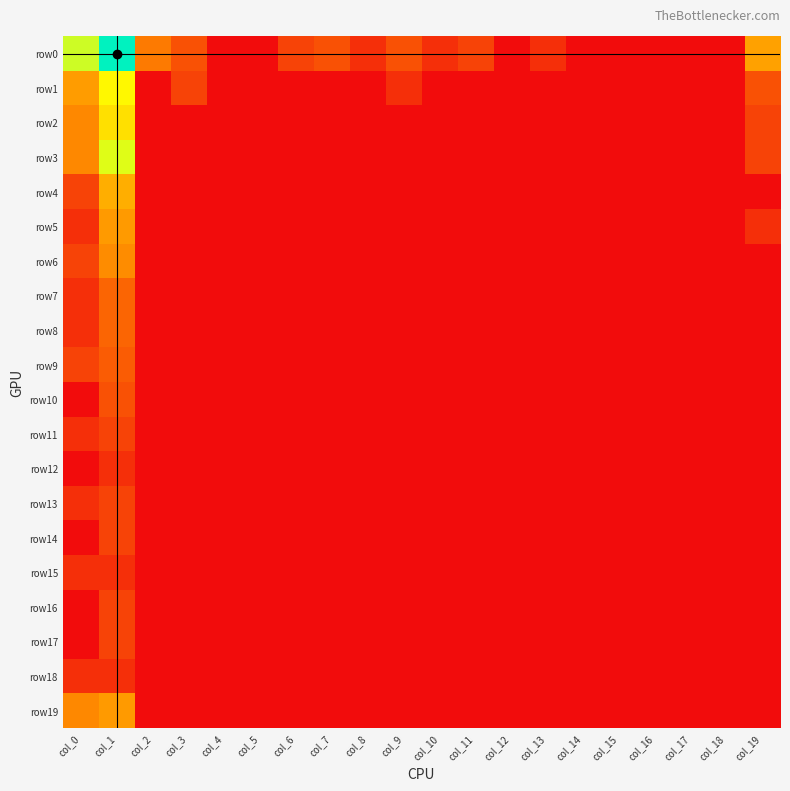

Reading left to right, extract all data points from this chart.

row0: col_0=5.6	col_1=7.7	col_2=2.2	col_3=1.4	col_4=0.0	col_5=0.0	col_6=1.1	col_7=1.4	col_8=0.7	col_9=1.4	col_10=0.7	col_11=1.1	col_12=0.0	col_13=0.7	col_14=0.0	col_15=0.0	col_16=0.0	col_17=0.0	col_18=0.0	col_19=3.0
row1: col_0=2.9	col_1=5.0	col_2=0.0	col_3=1.1	col_4=0.0	col_5=0.0	col_6=0.0	col_7=0.0	col_8=0.0	col_9=0.7	col_10=0.0	col_11=0.0	col_12=0.0	col_13=0.0	col_14=0.0	col_15=0.0	col_16=0.0	col_17=0.0	col_18=0.0	col_19=1.4
row2: col_0=2.5	col_1=4.5	col_2=0.0	col_3=0.0	col_4=0.0	col_5=0.0	col_6=0.0	col_7=0.0	col_8=0.0	col_9=0.0	col_10=0.0	col_11=0.0	col_12=0.0	col_13=0.0	col_14=0.0	col_15=0.0	col_16=0.0	col_17=0.0	col_18=0.0	col_19=1.1
row3: col_0=2.5	col_1=5.4	col_2=0.0	col_3=0.0	col_4=0.0	col_5=0.0	col_6=0.0	col_7=0.0	col_8=0.0	col_9=0.0	col_10=0.0	col_11=0.0	col_12=0.0	col_13=0.0	col_14=0.0	col_15=0.0	col_16=0.0	col_17=0.0	col_18=0.0	col_19=1.1
row4: col_0=1.1	col_1=3.3	col_2=0.0	col_3=0.0	col_4=0.0	col_5=0.0	col_6=0.0	col_7=0.0	col_8=0.0	col_9=0.0	col_10=0.0	col_11=0.0	col_12=0.0	col_13=0.0	col_14=0.0	col_15=0.0	col_16=0.0	col_17=0.0	col_18=0.0	col_19=0.0
row5: col_0=0.7	col_1=2.9	col_2=0.0	col_3=0.0	col_4=0.0	col_5=0.0	col_6=0.0	col_7=0.0	col_8=0.0	col_9=0.0	col_10=0.0	col_11=0.0	col_12=0.0	col_13=0.0	col_14=0.0	col_15=0.0	col_16=0.0	col_17=0.0	col_18=0.0	col_19=0.7
row6: col_0=1.1	col_1=2.6	col_2=0.0	col_3=0.0	col_4=0.0	col_5=0.0	col_6=0.0	col_7=0.0	col_8=0.0	col_9=0.0	col_10=0.0	col_11=0.0	col_12=0.0	col_13=0.0	col_14=0.0	col_15=0.0	col_16=0.0	col_17=0.0	col_18=0.0	col_19=0.0
row7: col_0=0.7	col_1=1.8	col_2=0.0	col_3=0.0	col_4=0.0	col_5=0.0	col_6=0.0	col_7=0.0	col_8=0.0	col_9=0.0	col_10=0.0	col_11=0.0	col_12=0.0	col_13=0.0	col_14=0.0	col_15=0.0	col_16=0.0	col_17=0.0	col_18=0.0	col_19=0.0
row8: col_0=0.7	col_1=1.8	col_2=0.0	col_3=0.0	col_4=0.0	col_5=0.0	col_6=0.0	col_7=0.0	col_8=0.0	col_9=0.0	col_10=0.0	col_11=0.0	col_12=0.0	col_13=0.0	col_14=0.0	col_15=0.0	col_16=0.0	col_17=0.0	col_18=0.0	col_19=0.0
row9: col_0=1.1	col_1=1.6	col_2=0.0	col_3=0.0	col_4=0.0	col_5=0.0	col_6=0.0	col_7=0.0	col_8=0.0	col_9=0.0	col_10=0.0	col_11=0.0	col_12=0.0	col_13=0.0	col_14=0.0	col_15=0.0	col_16=0.0	col_17=0.0	col_18=0.0	col_19=0.0
row10: col_0=0.0	col_1=1.4	col_2=0.0	col_3=0.0	col_4=0.0	col_5=0.0	col_6=0.0	col_7=0.0	col_8=0.0	col_9=0.0	col_10=0.0	col_11=0.0	col_12=0.0	col_13=0.0	col_14=0.0	col_15=0.0	col_16=0.0	col_17=0.0	col_18=0.0	col_19=0.0
row11: col_0=0.7	col_1=1.1	col_2=0.0	col_3=0.0	col_4=0.0	col_5=0.0	col_6=0.0	col_7=0.0	col_8=0.0	col_9=0.0	col_10=0.0	col_11=0.0	col_12=0.0	col_13=0.0	col_14=0.0	col_15=0.0	col_16=0.0	col_17=0.0	col_18=0.0	col_19=0.0
row12: col_0=0.0	col_1=0.7	col_2=0.0	col_3=0.0	col_4=0.0	col_5=0.0	col_6=0.0	col_7=0.0	col_8=0.0	col_9=0.0	col_10=0.0	col_11=0.0	col_12=0.0	col_13=0.0	col_14=0.0	col_15=0.0	col_16=0.0	col_17=0.0	col_18=0.0	col_19=0.0
row13: col_0=0.7	col_1=1.1	col_2=0.0	col_3=0.0	col_4=0.0	col_5=0.0	col_6=0.0	col_7=0.0	col_8=0.0	col_9=0.0	col_10=0.0	col_11=0.0	col_12=0.0	col_13=0.0	col_14=0.0	col_15=0.0	col_16=0.0	col_17=0.0	col_18=0.0	col_19=0.0
row14: col_0=0.0	col_1=1.1	col_2=0.0	col_3=0.0	col_4=0.0	col_5=0.0	col_6=0.0	col_7=0.0	col_8=0.0	col_9=0.0	col_10=0.0	col_11=0.0	col_12=0.0	col_13=0.0	col_14=0.0	col_15=0.0	col_16=0.0	col_17=0.0	col_18=0.0	col_19=0.0
row15: col_0=0.7	col_1=0.7	col_2=0.0	col_3=0.0	col_4=0.0	col_5=0.0	col_6=0.0	col_7=0.0	col_8=0.0	col_9=0.0	col_10=0.0	col_11=0.0	col_12=0.0	col_13=0.0	col_14=0.0	col_15=0.0	col_16=0.0	col_17=0.0	col_18=0.0	col_19=0.0
row16: col_0=0.0	col_1=1.1	col_2=0.0	col_3=0.0	col_4=0.0	col_5=0.0	col_6=0.0	col_7=0.0	col_8=0.0	col_9=0.0	col_10=0.0	col_11=0.0	col_12=0.0	col_13=0.0	col_14=0.0	col_15=0.0	col_16=0.0	col_17=0.0	col_18=0.0	col_19=0.0
row17: col_0=0.0	col_1=1.1	col_2=0.0	col_3=0.0	col_4=0.0	col_5=0.0	col_6=0.0	col_7=0.0	col_8=0.0	col_9=0.0	col_10=0.0	col_11=0.0	col_12=0.0	col_13=0.0	col_14=0.0	col_15=0.0	col_16=0.0	col_17=0.0	col_18=0.0	col_19=0.0
row18: col_0=0.7	col_1=0.7	col_2=0.0	col_3=0.0	col_4=0.0	col_5=0.0	col_6=0.0	col_7=0.0	col_8=0.0	col_9=0.0	col_10=0.0	col_11=0.0	col_12=0.0	col_13=0.0	col_14=0.0	col_15=0.0	col_16=0.0	col_17=0.0	col_18=0.0	col_19=0.0
row19: col_0=2.5	col_1=2.9	col_2=0.0	col_3=0.0	col_4=0.0	col_5=0.0	col_6=0.0	col_7=0.0	col_8=0.0	col_9=0.0	col_10=0.0	col_11=0.0	col_12=0.0	col_13=0.0	col_14=0.0	col_15=0.0	col_16=0.0	col_17=0.0	col_18=0.0	col_19=0.0